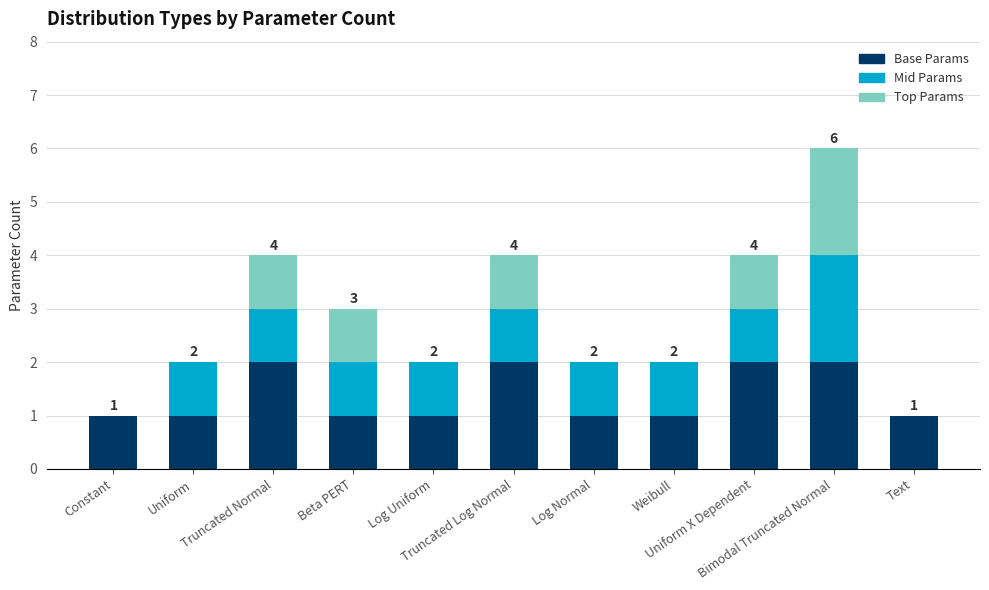

How many distinct data groups are displayed?

3